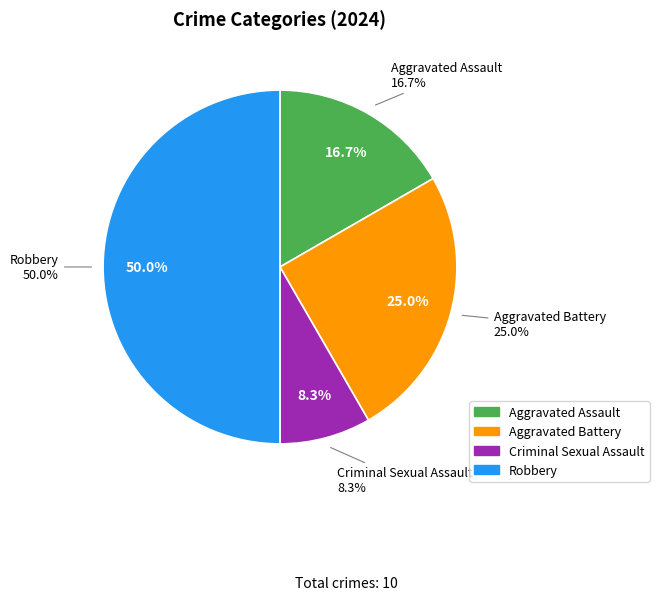

Does any single category account for the majority?

No